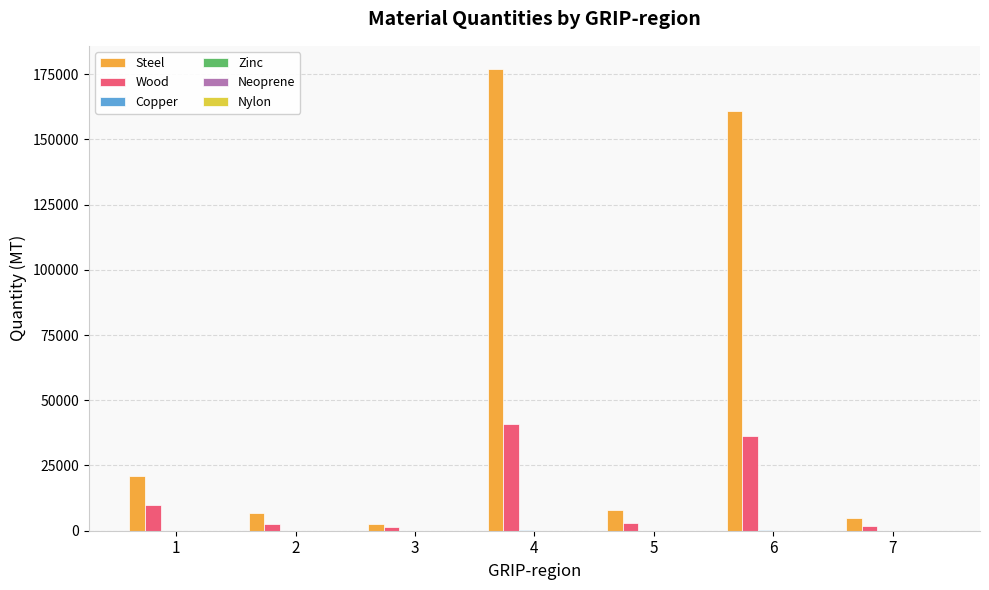

Which series has the largest total across all categories?

Steel